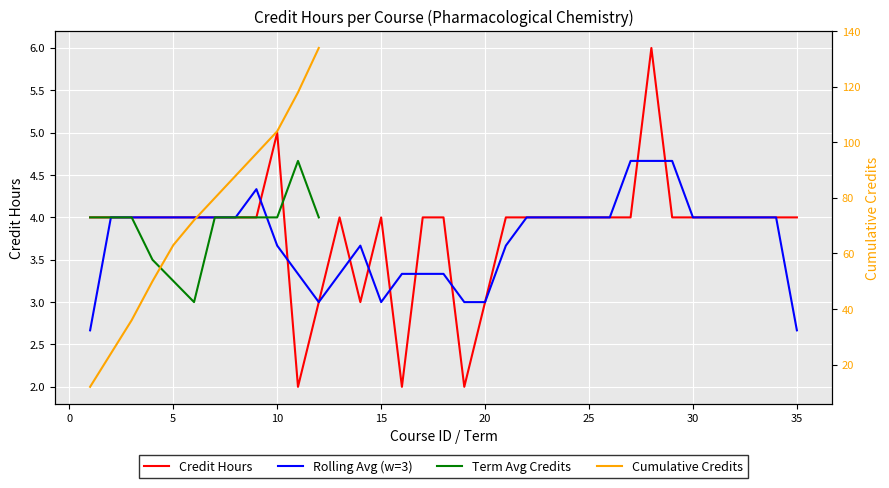

Approximately how many times larger is the value at 24 compared to 13?

1.0